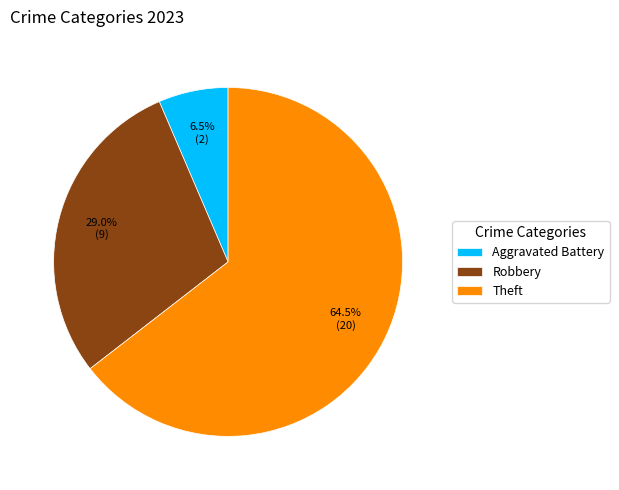

Which category has the biggest portion of the pie?

Theft